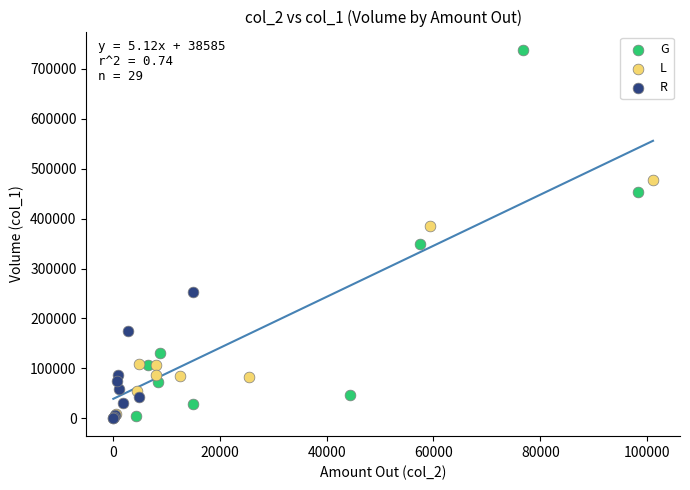

What are all the series names shown in the legend?

G, L, R